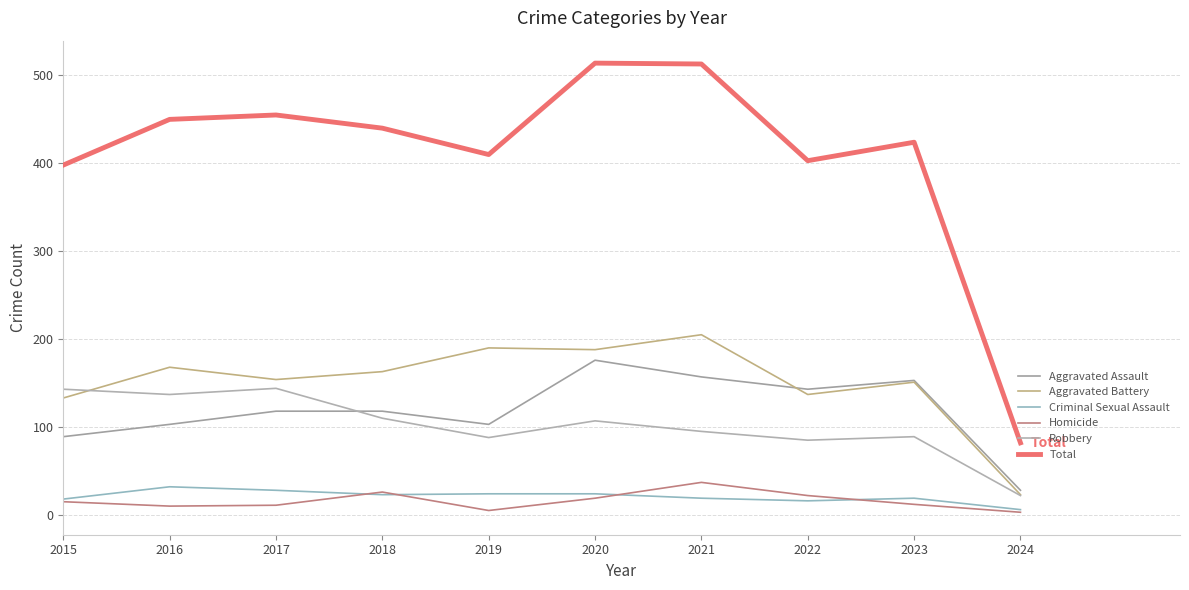

What are all the series names shown in the legend?

Aggravated Assault, Aggravated Battery, Criminal Sexual Assault, Homicide, Robbery, Total